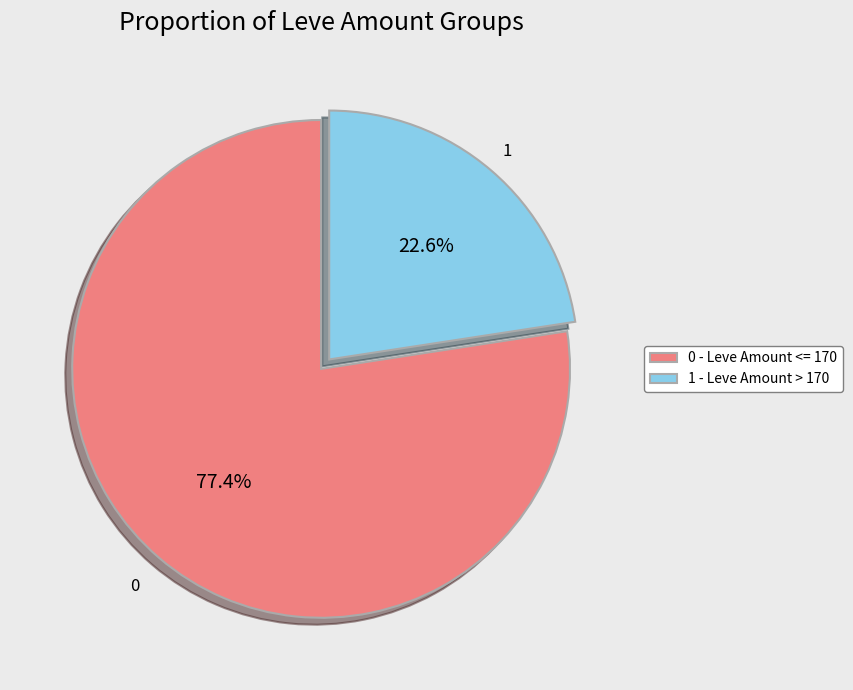

Between 0 - Leve Amount <= 170 and 1 - Leve Amount > 170, which is larger?

0 - Leve Amount <= 170